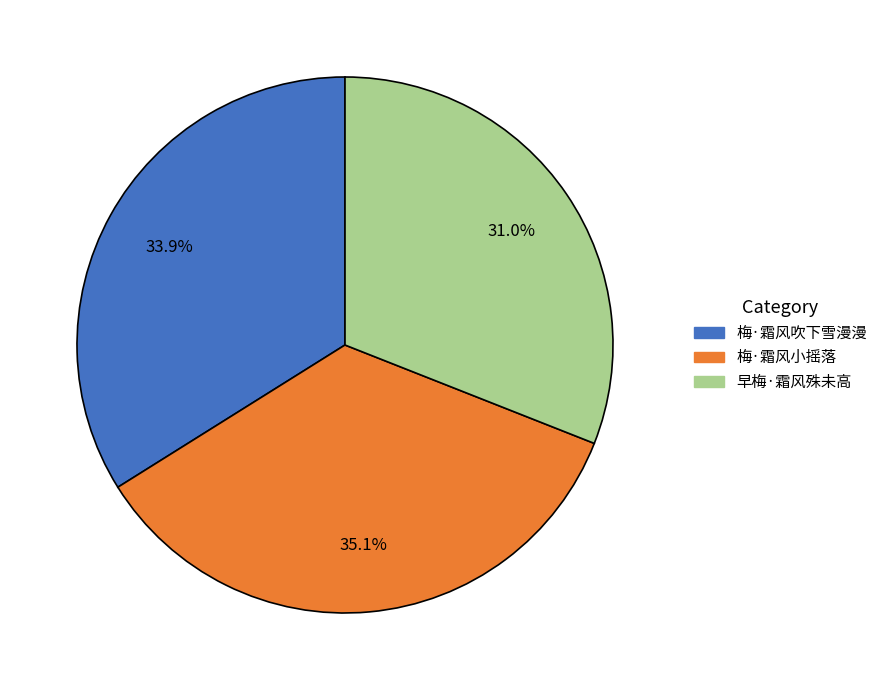

What percentage is the 早梅·霜风殊未高 slice, to the nearest percent?

31%